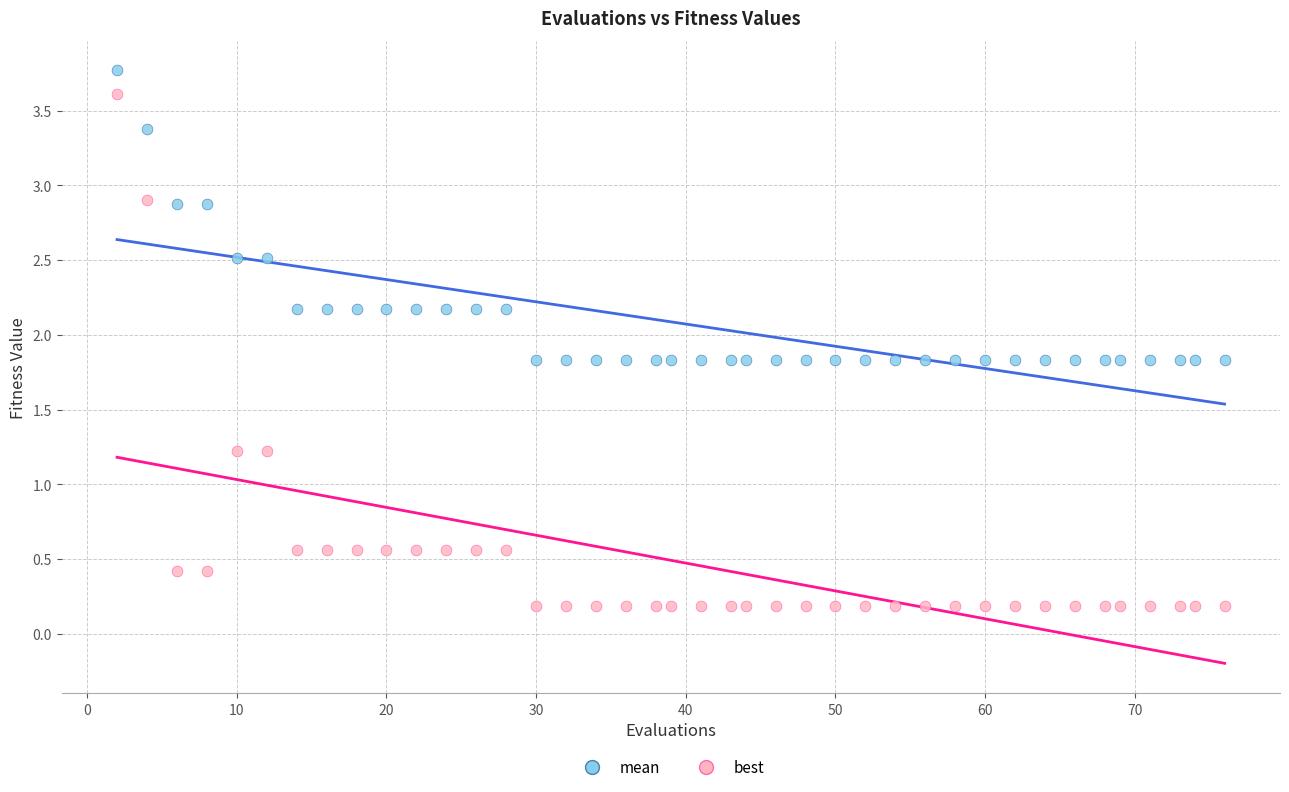

Across all data points, what is the range of X values (max minus min)?

74.0